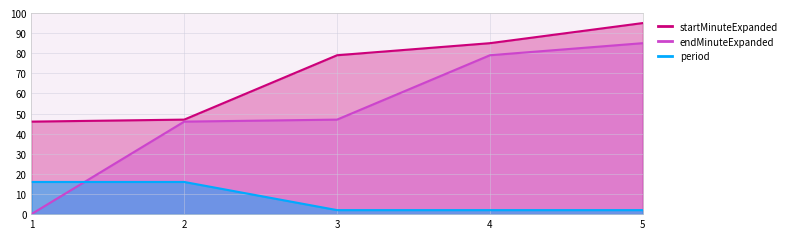

What is the highest value of the startMinuteExpanded series?

85